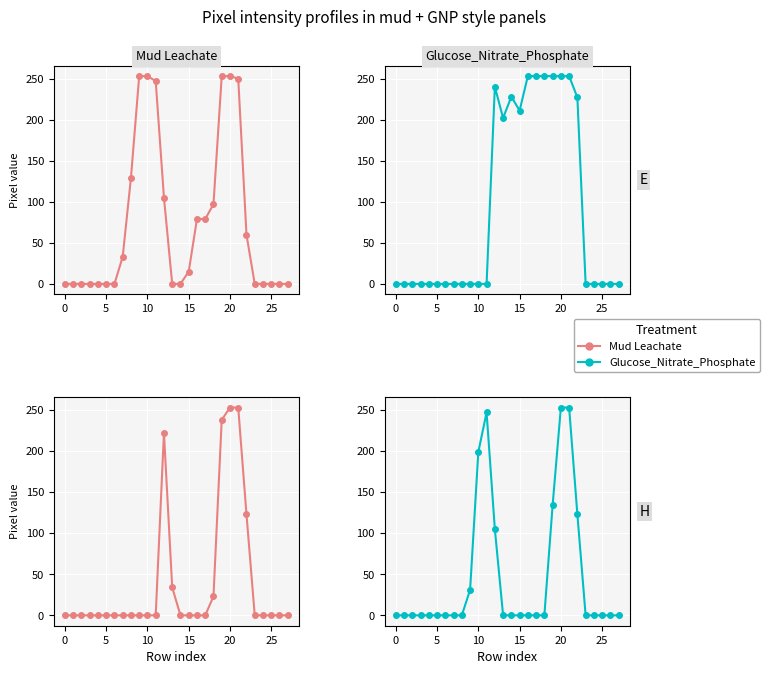

True or false: Glucose_Nitrate_Phosphate has a value of 0 at 17.

True